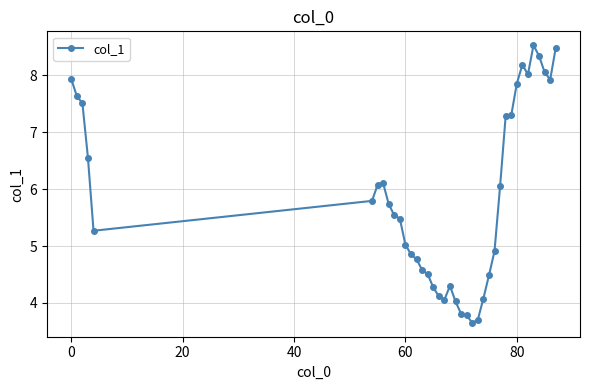

What is the smallest value displayed?

3.7